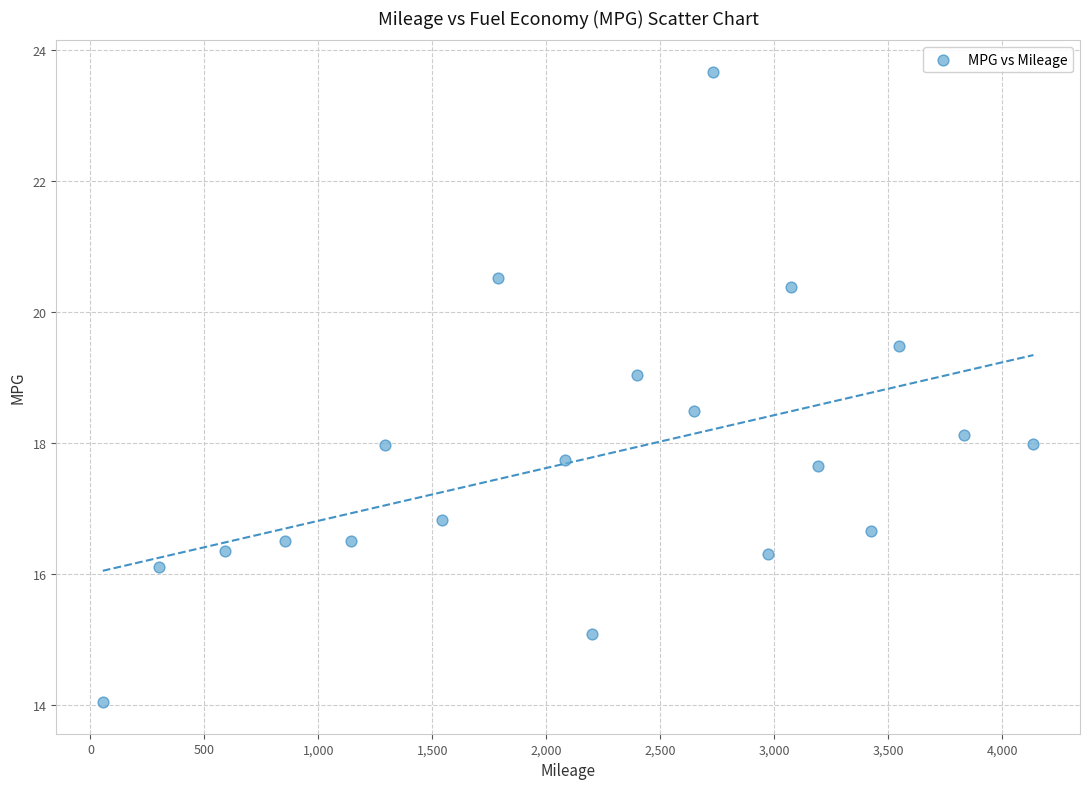

What is the range of Y values (max minus min)?

9.6